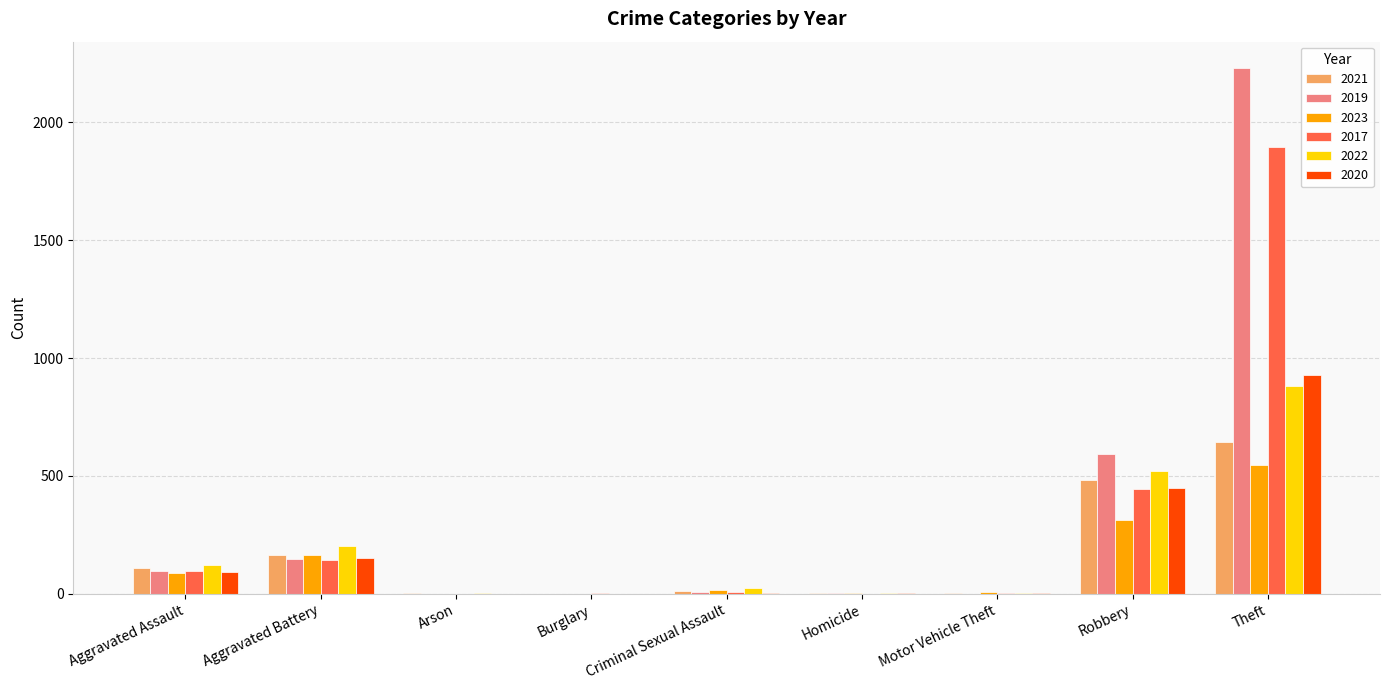

What is the maximum value for 2022?

880